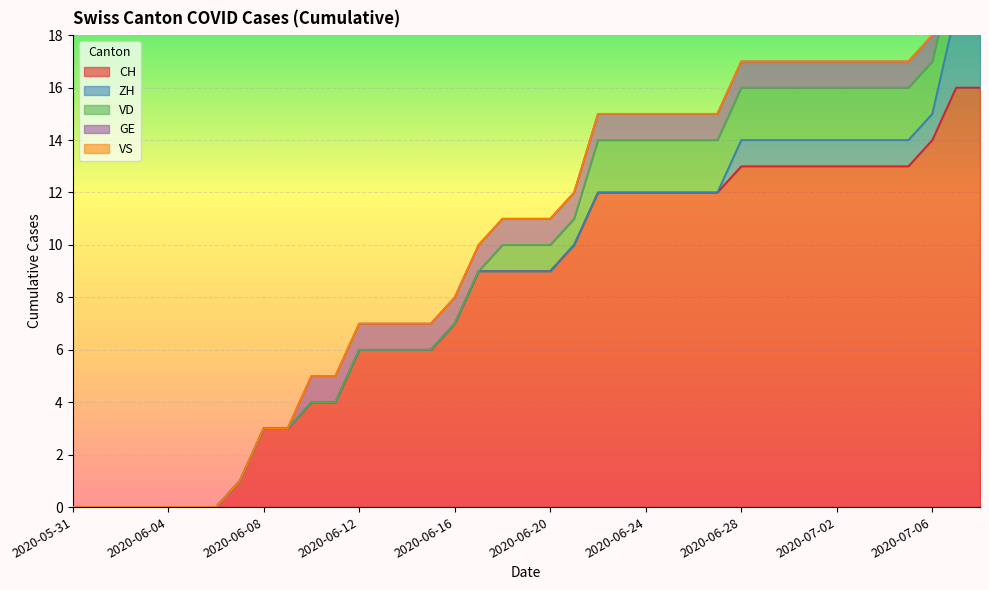

True or false: CH and ZH cross at least once.

False